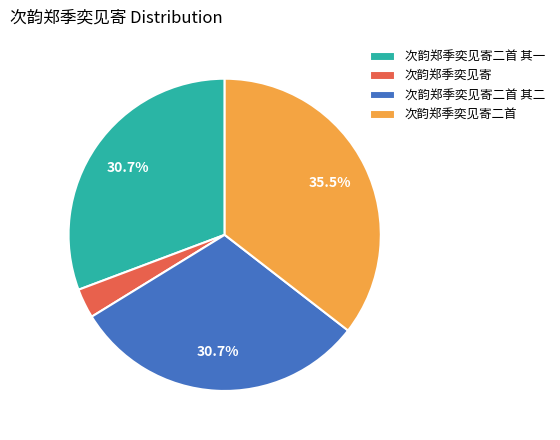

Is the sum of 次韵郑季奕见寄二首 其一 and 次韵郑季奕见寄二首 greater than half?

Yes